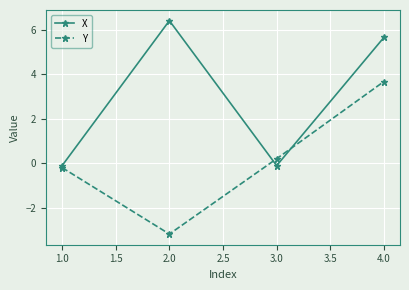

How many data points does each series have?

4